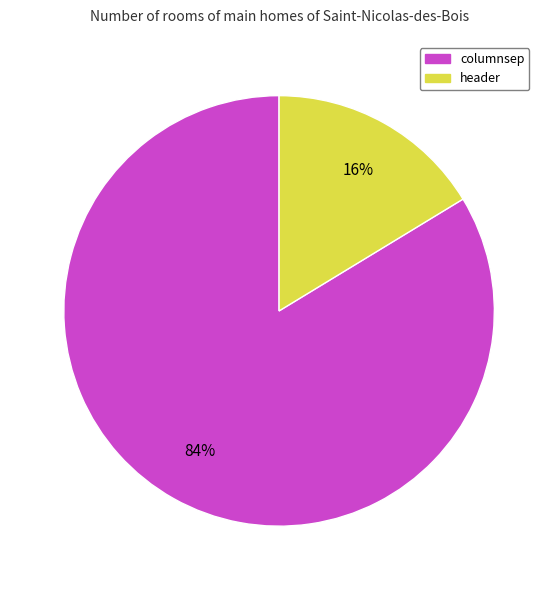

Which has a higher value, header or columnsep?

columnsep